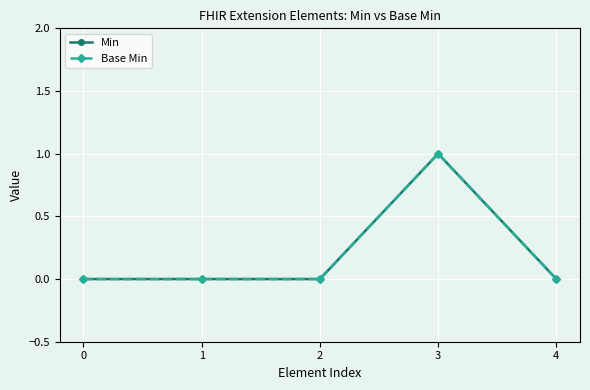

Does the chart have visible grid lines?

Yes